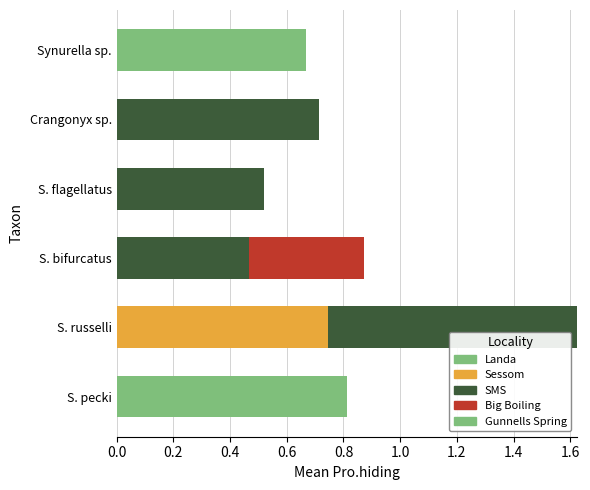

What is the difference between the maximum and second lowest values in the Landa series?

0.8